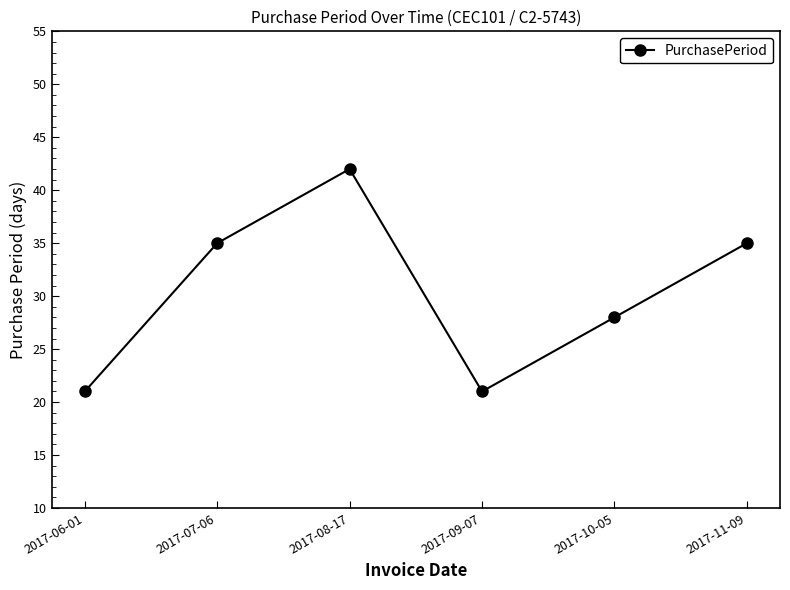

Where is the first local maximum?

2017-08-17